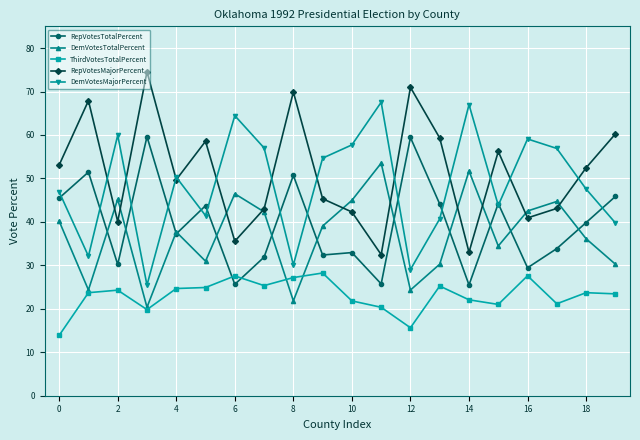

True or false: DemVotesTotalPercent has more than 2 interior local peaks.

True